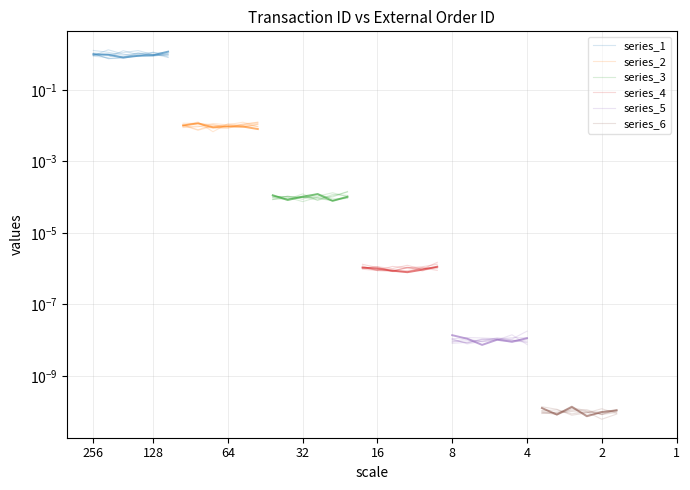

Is it true that series_2 equals 0.0 at 8?

True